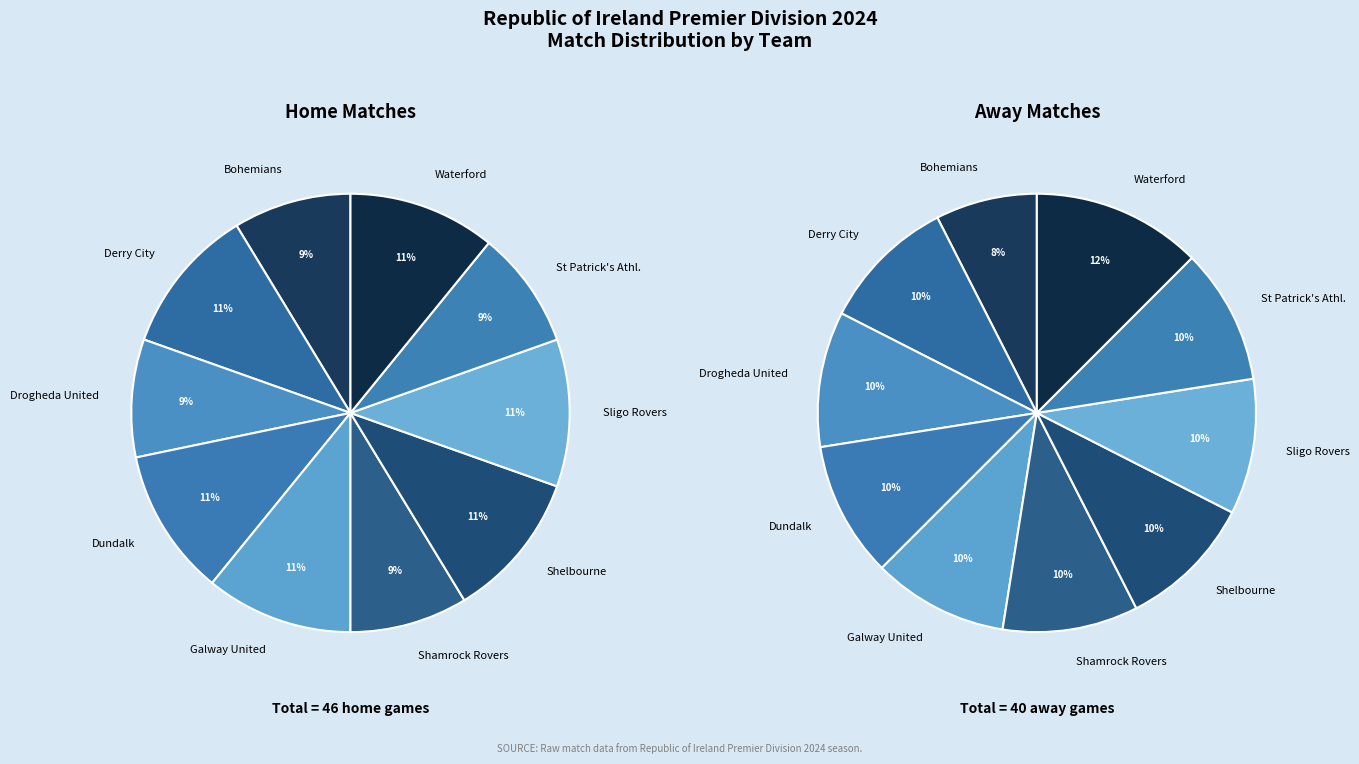

Does Galway United represent more than half of the total?

No